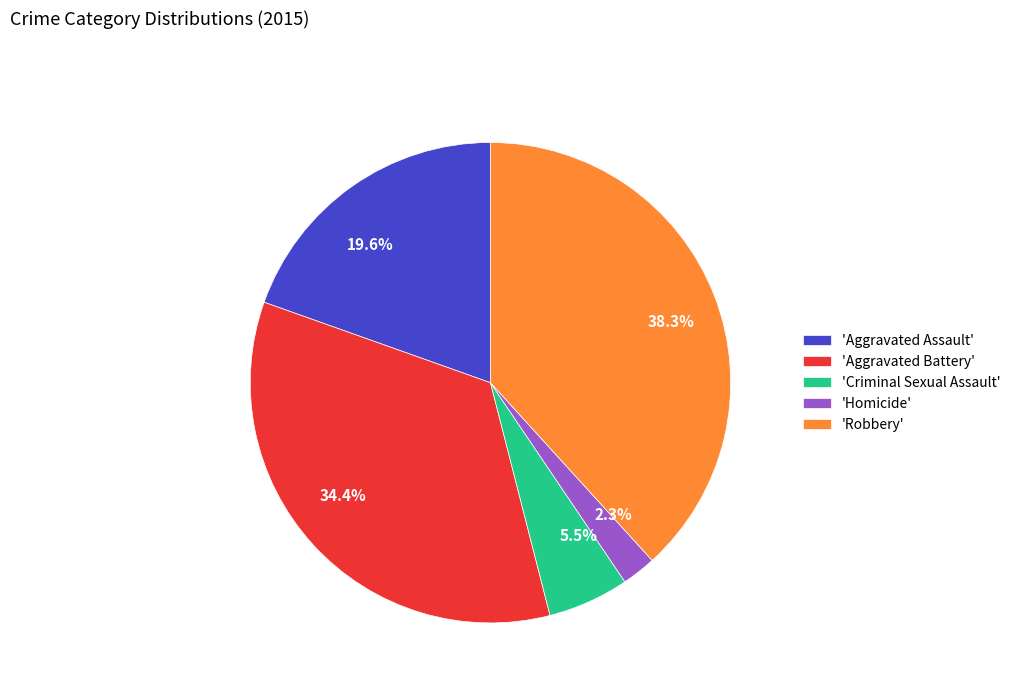

Which has a higher value, 5.5% or 38.3%?

38.3%